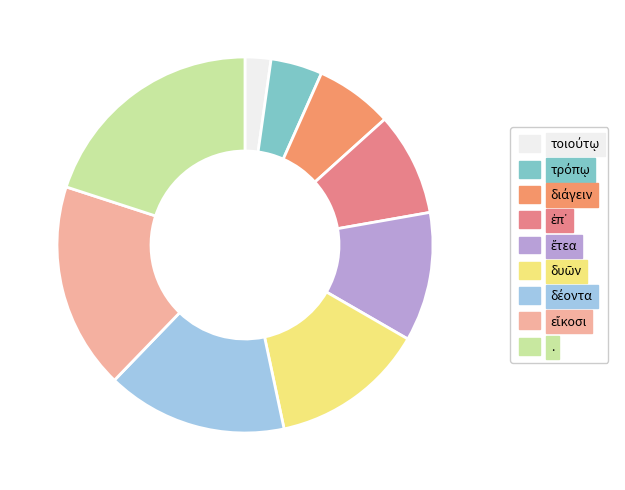

What percentage is the εἴκοσι slice, to the nearest percent?

18%